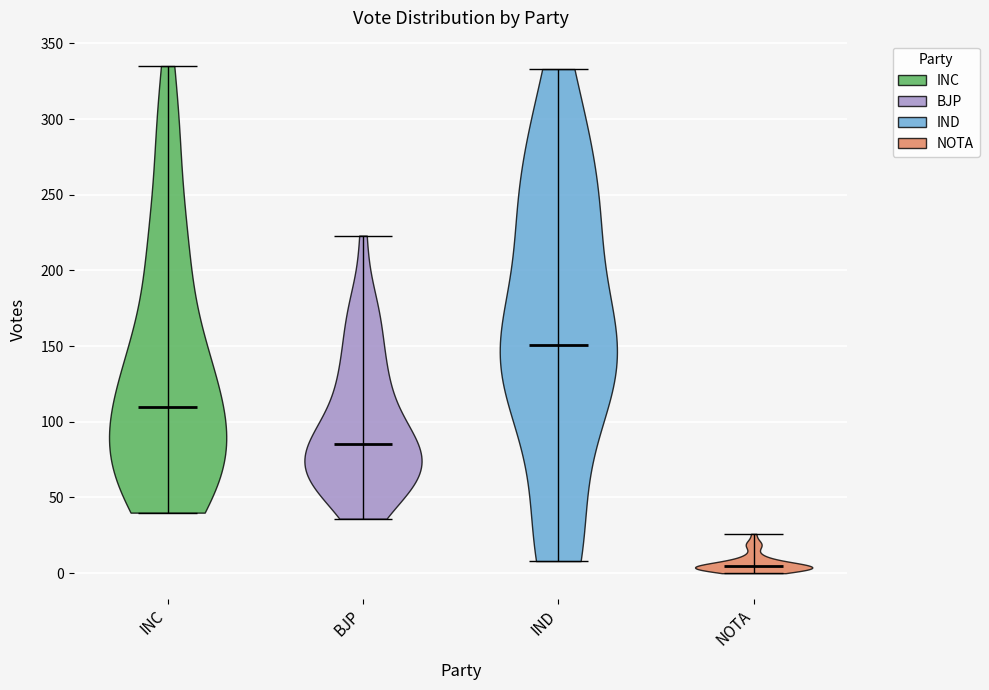

Reading left to right, read every violin against the y-axis: where its median line is, and the lowest and highest points it reaches. The values are not printed on the chart, so give them approximately, as read against the axis.

INC: median line 110, lowest point 40, highest point 335
BJP: median line 85, lowest point 35, highest point 225
IND: median line 150, lowest point 10, highest point 335
NOTA: median line 5, lowest point 0, highest point 25